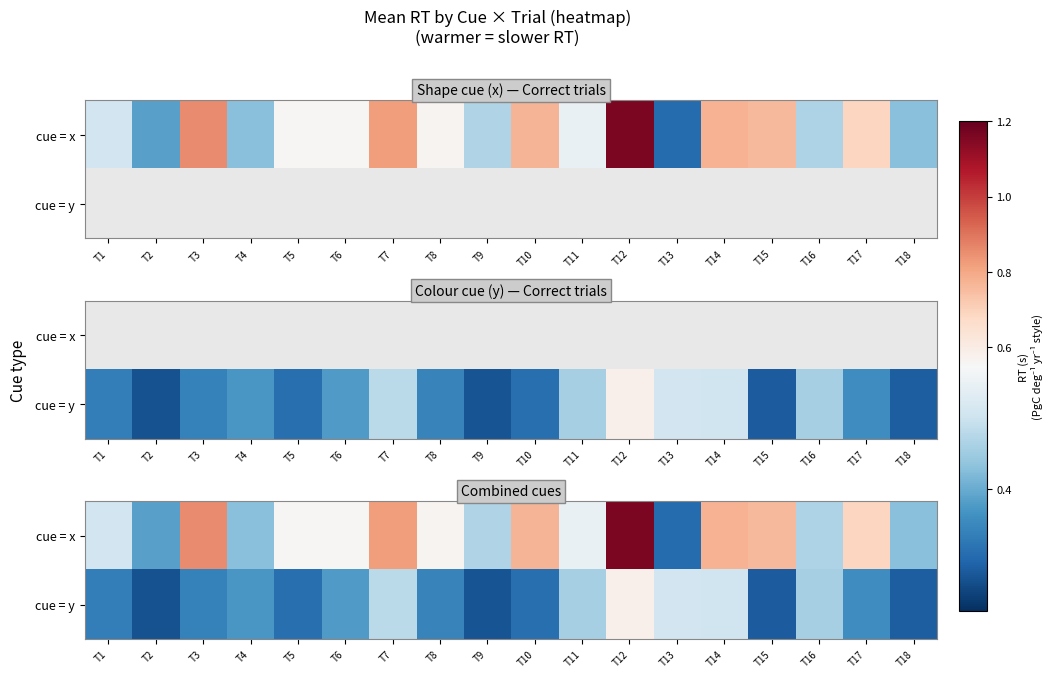

Which label corresponds to the smallest value in the chart?

T2